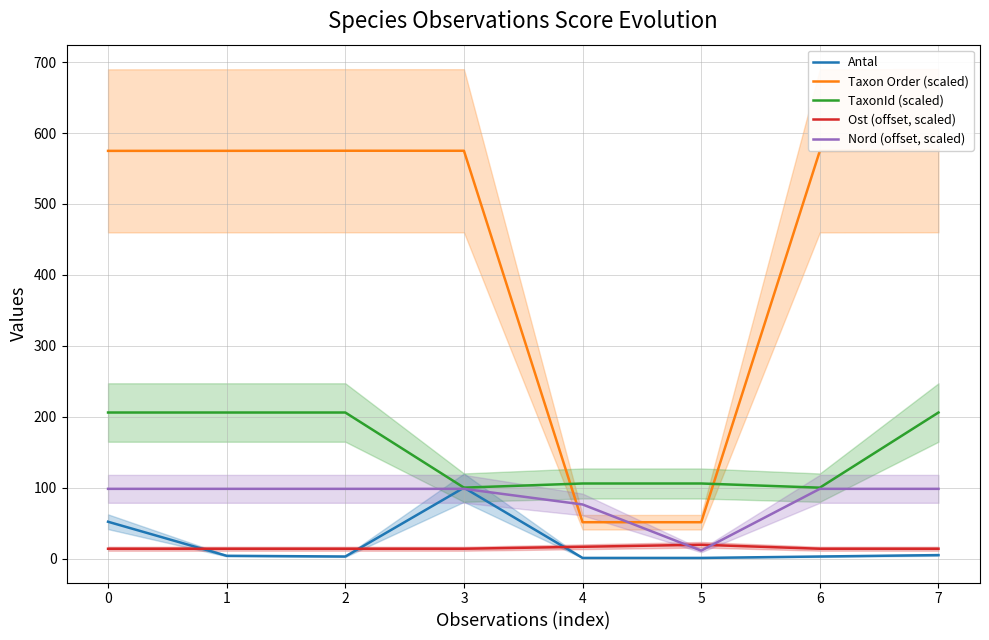

The Nord (offset, scaled) series shows 98.4 at 2. True or false?

True